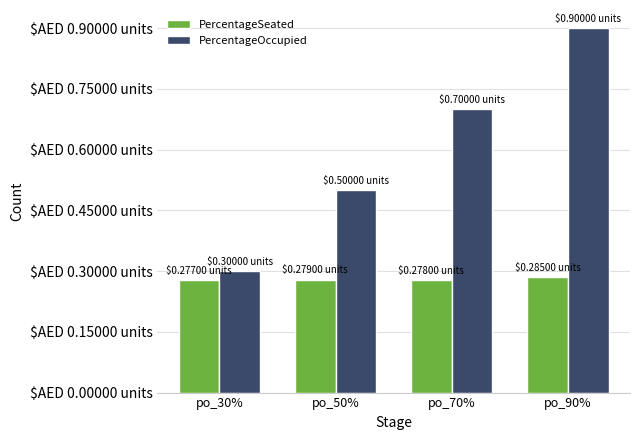

Is it true that PercentageOccupied equals 1.0 at po_70%?

False